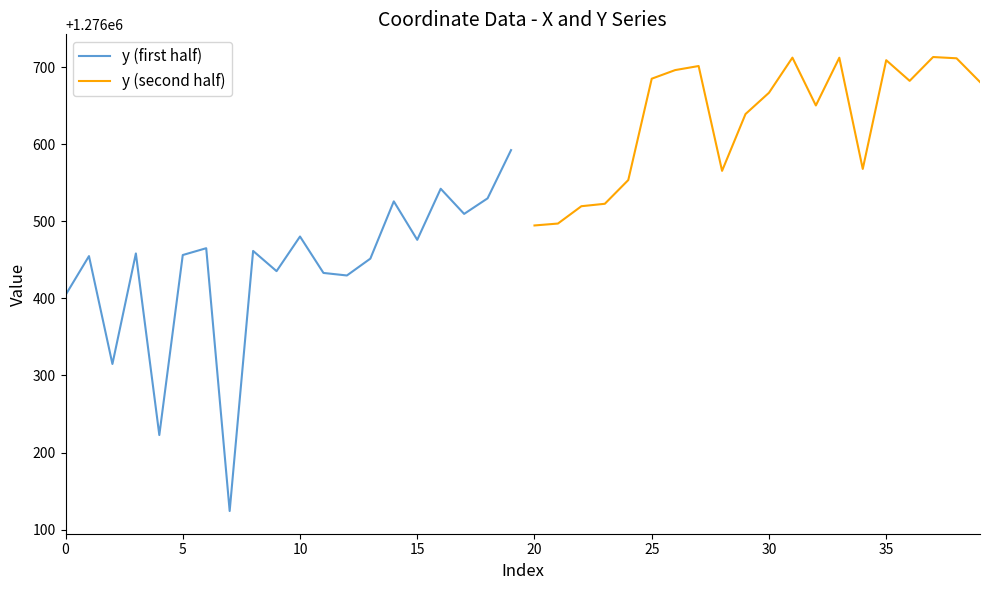

True or false: y (first half) and y (second half) cross at least once.

False